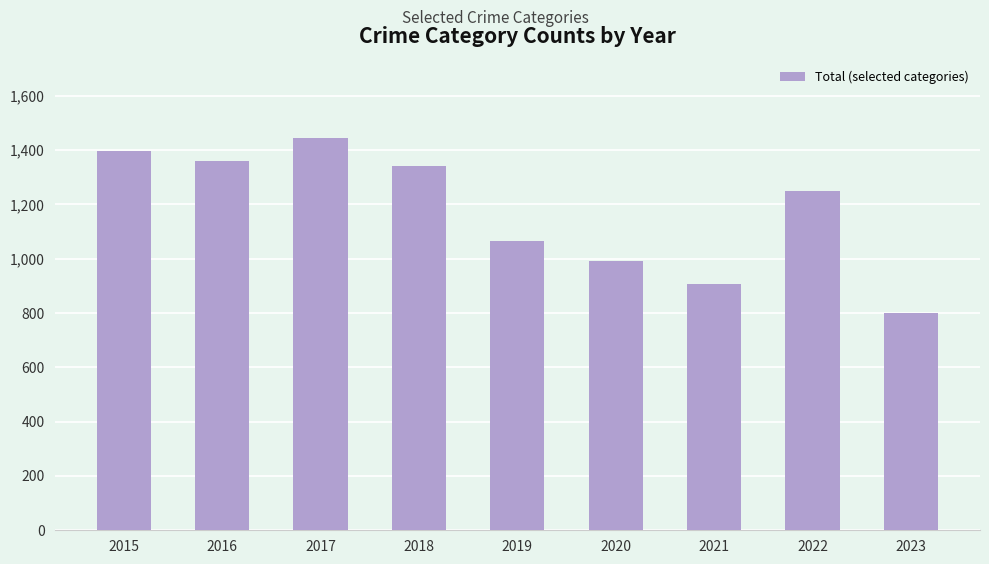

The value at 2019 is 1066. True or false?

True